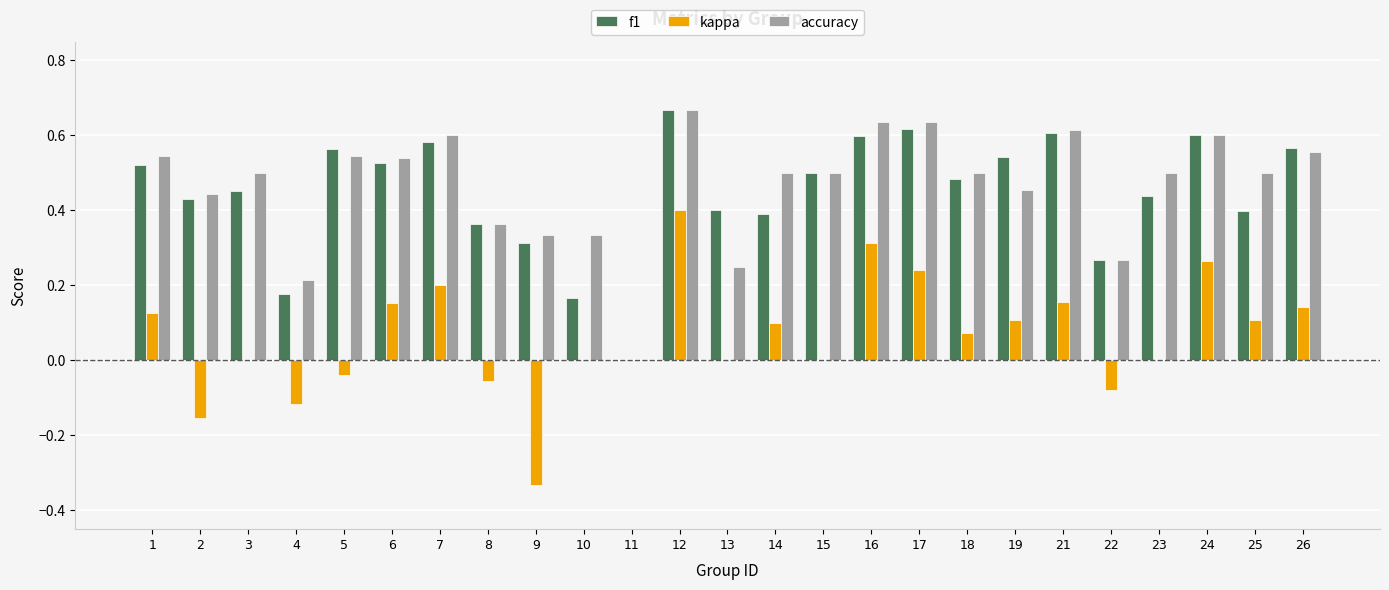

At which label does f1 reach its peak?

12